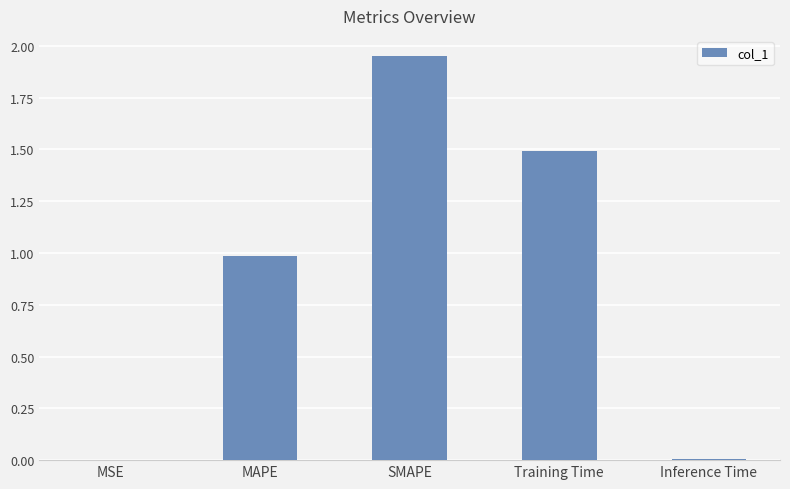

Read the value at Training Time.

1.5